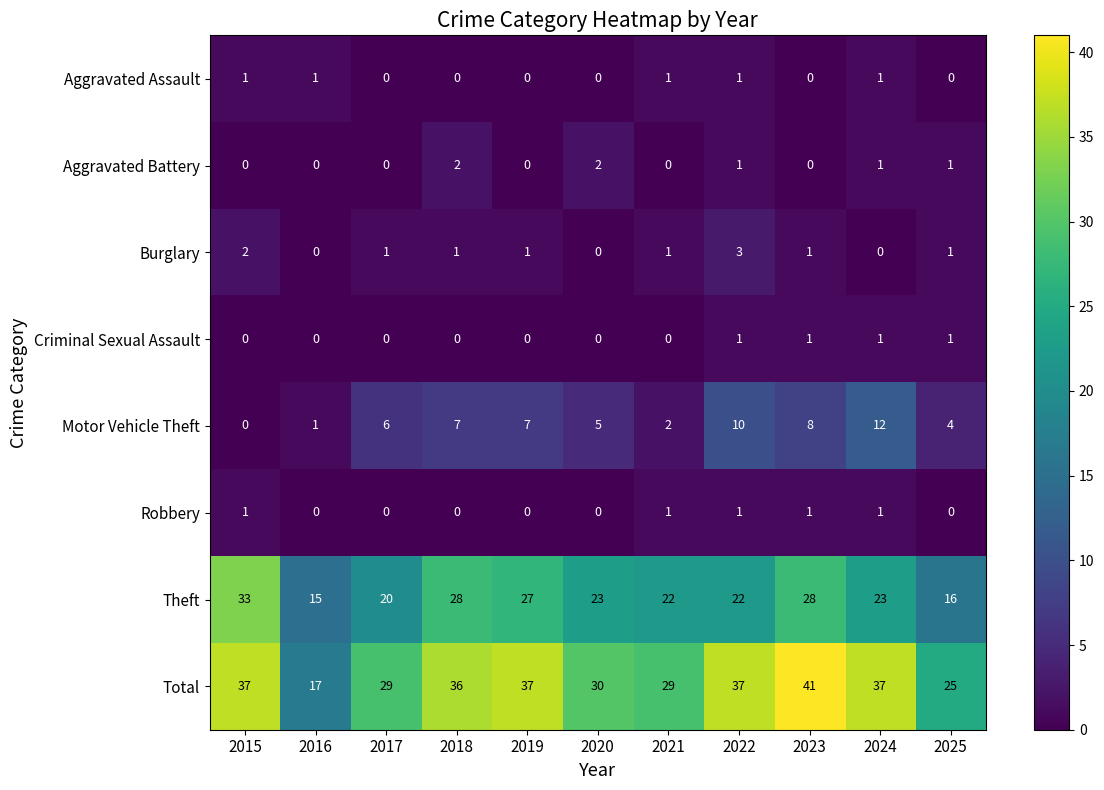

What is the sum of all Criminal Sexual Assault values?

4